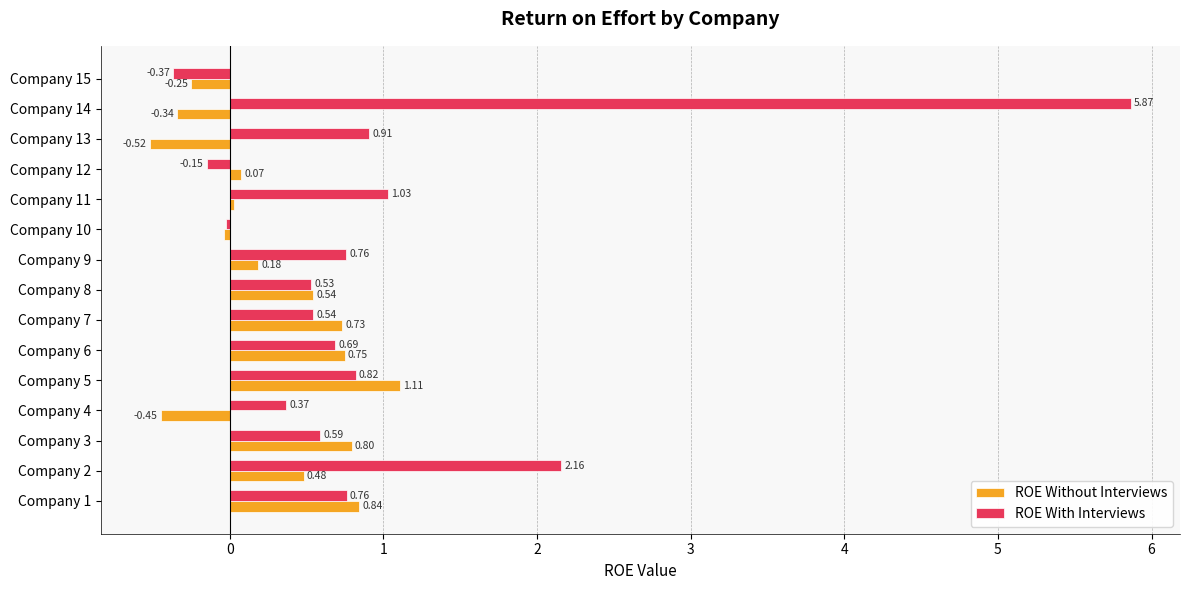

Which series has the widest spread of values?

ROE With Interviews